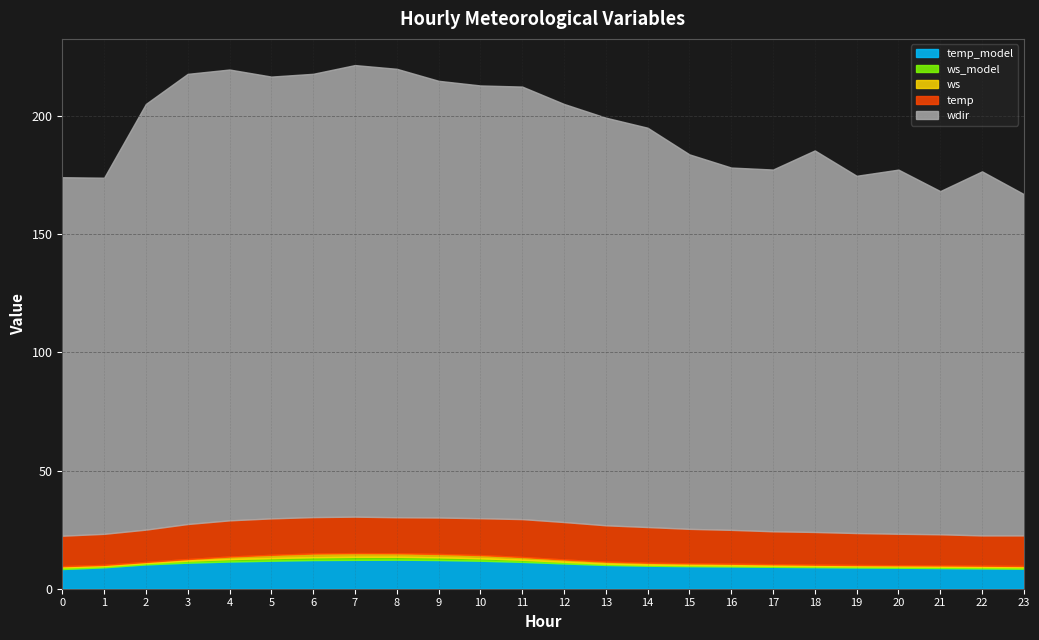

True or false: temp and ws_model intersect in this chart.

False